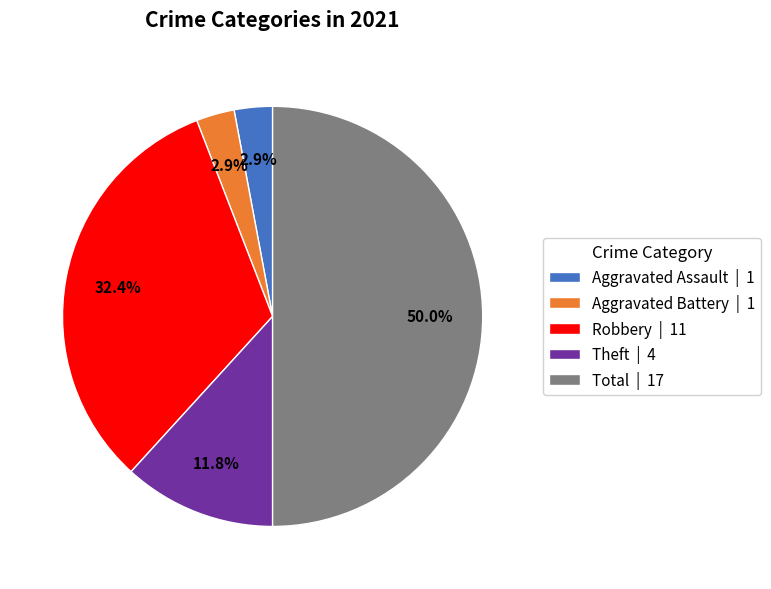

Is Aggravated Assault | 1 the majority of the pie?

No